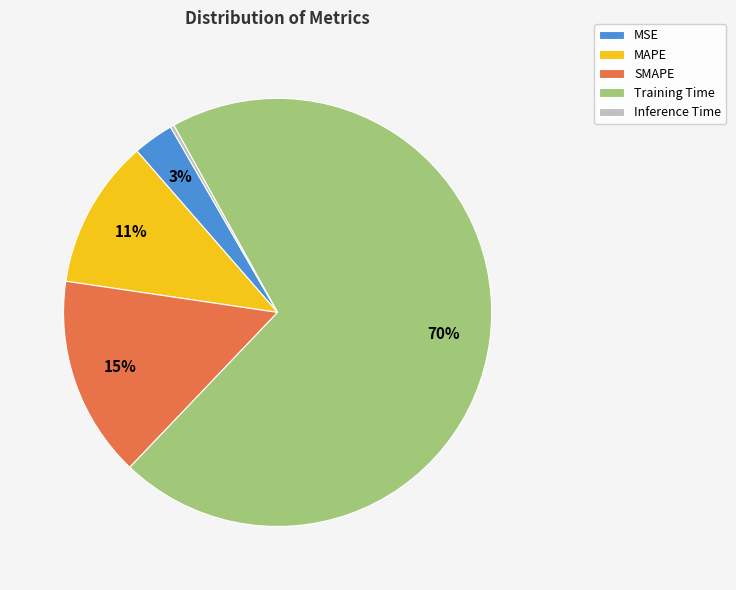

What percentage is the MAPE slice, to the nearest percent?

11%